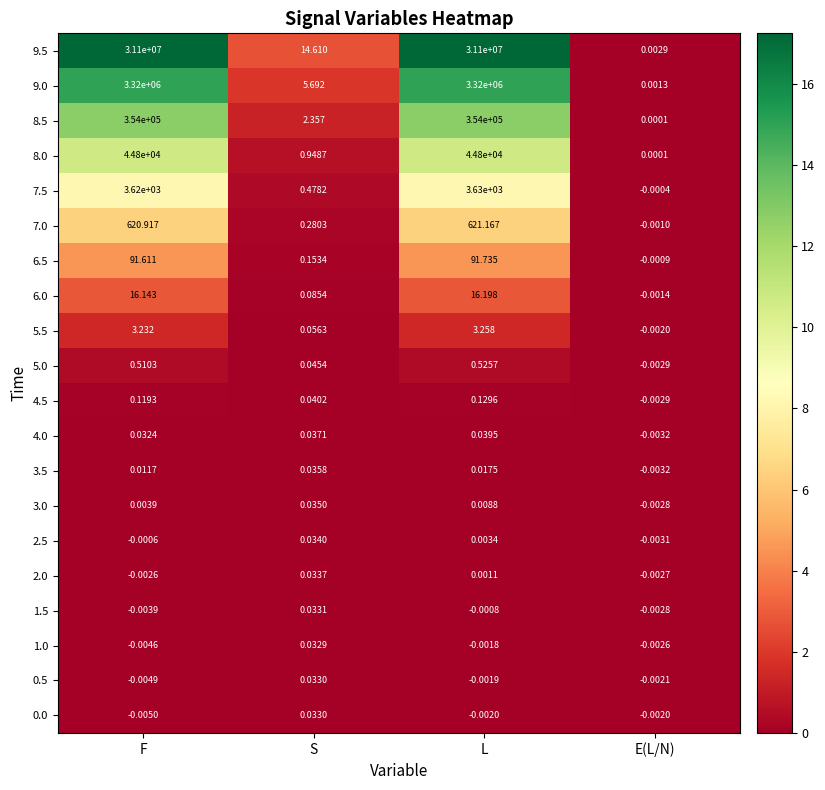

Where is 1.0 nearest to the value 0?

L